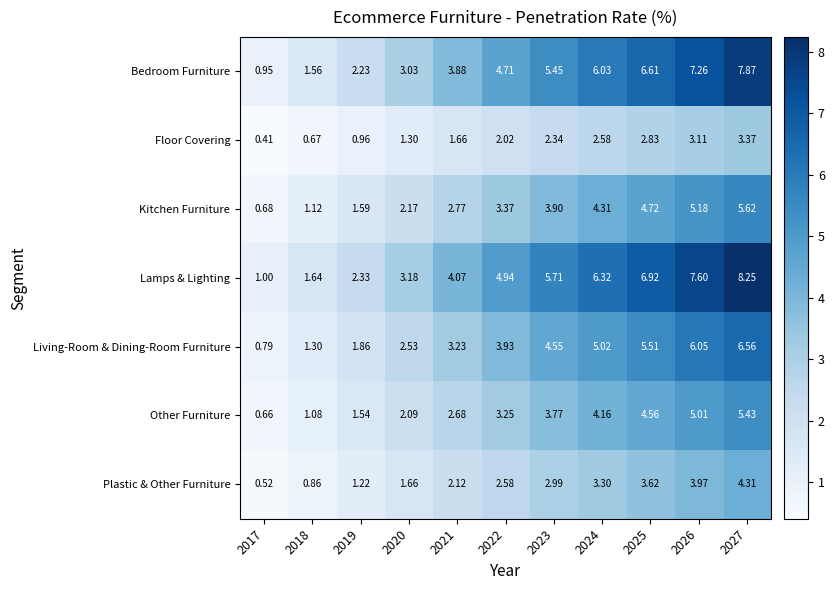

Rank the series by their maximum value, from lowest to highest.

Floor Covering, Plastic & Other Furniture, Other Furniture, Kitchen Furniture, Living-Room & Dining-Room Furniture, Bedroom Furniture, Lamps & Lighting